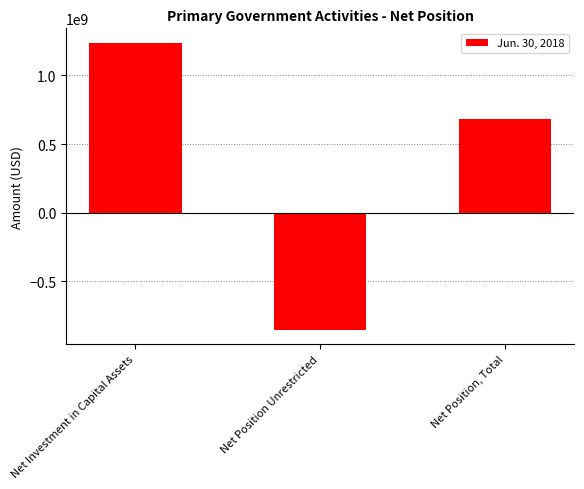

What is the value of the 3rd bar from the left?

680671832